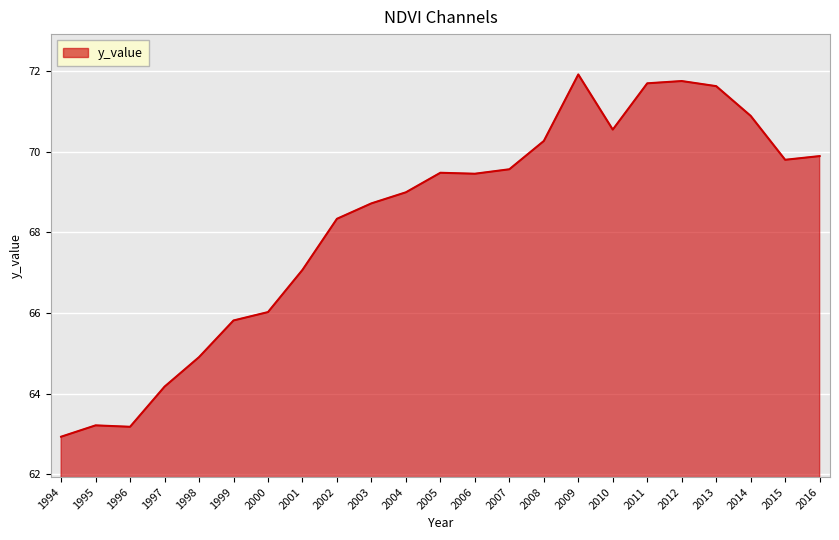

Does the chart display data point markers on the line(s)?

No